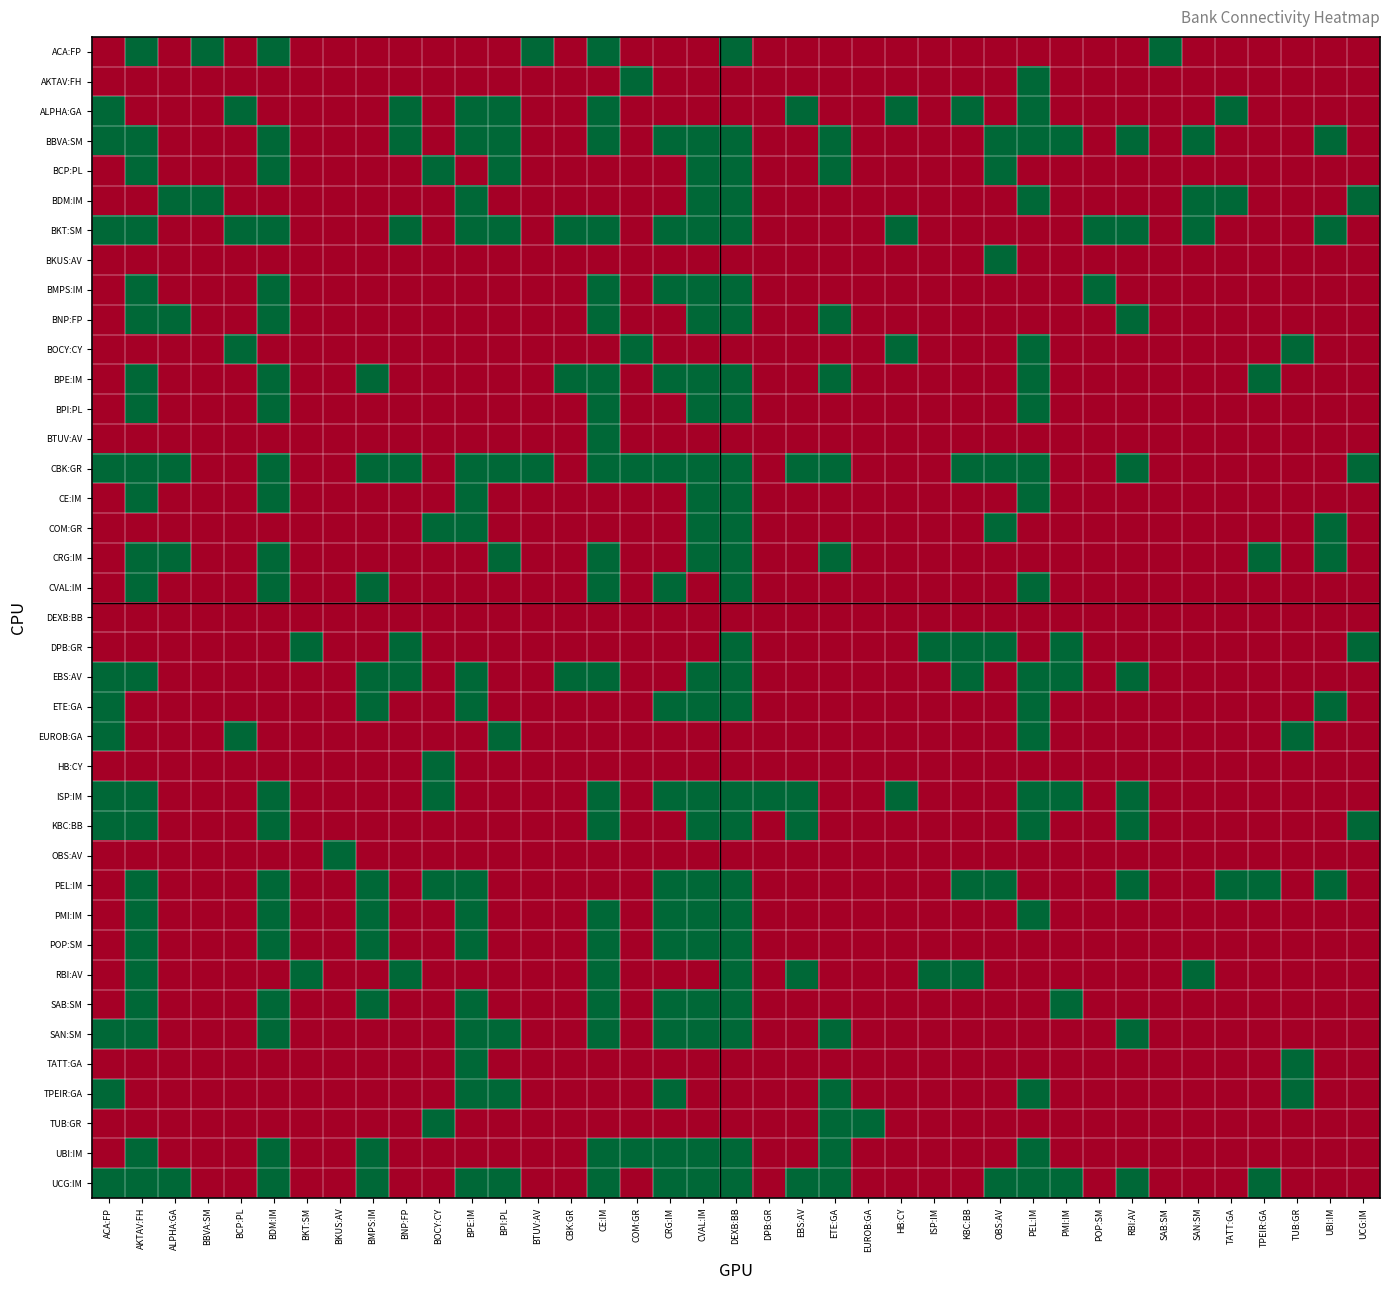

Reading left to right, transcribe all the data shown in this chart.

ACA:FP: ACA:FP=0	AKTAV:FH=1	ALPHA:GA=0	BBVA:SM=1	BCP:PL=0	BDM:IM=1	BKT:SM=0	BKUS:AV=0	BMPS:IM=0	BNP:FP=0	BOCY:CY=0	BPE:IM=0	BPI:PL=0	BTUV:AV=1	CBK:GR=0	CE:IM=1	COM:GR=0	CRG:IM=0	CVAL:IM=0	DEXB:BB=1	DPB:GR=0	EBS:AV=0	ETE:GA=0	EUROB:GA=0	HB:CY=0	ISP:IM=0	KBC:BB=0	OBS:AV=0	PEL:IM=0	PMI:IM=0	POP:SM=0	RBI:AV=0	SAB:SM=1	SAN:SM=0	TATT:GA=0	TPEIR:GA=0	TUB:GR=0	UBI:IM=0	UCG:IM=0
AKTAV:FH: ACA:FP=0	AKTAV:FH=0	ALPHA:GA=0	BBVA:SM=0	BCP:PL=0	BDM:IM=0	BKT:SM=0	BKUS:AV=0	BMPS:IM=0	BNP:FP=0	BOCY:CY=0	BPE:IM=0	BPI:PL=0	BTUV:AV=0	CBK:GR=0	CE:IM=0	COM:GR=1	CRG:IM=0	CVAL:IM=0	DEXB:BB=0	DPB:GR=0	EBS:AV=0	ETE:GA=0	EUROB:GA=0	HB:CY=0	ISP:IM=0	KBC:BB=0	OBS:AV=0	PEL:IM=1	PMI:IM=0	POP:SM=0	RBI:AV=0	SAB:SM=0	SAN:SM=0	TATT:GA=0	TPEIR:GA=0	TUB:GR=0	UBI:IM=0	UCG:IM=0
ALPHA:GA: ACA:FP=1	AKTAV:FH=0	ALPHA:GA=0	BBVA:SM=0	BCP:PL=1	BDM:IM=0	BKT:SM=0	BKUS:AV=0	BMPS:IM=0	BNP:FP=1	BOCY:CY=0	BPE:IM=1	BPI:PL=1	BTUV:AV=0	CBK:GR=0	CE:IM=1	COM:GR=0	CRG:IM=0	CVAL:IM=0	DEXB:BB=0	DPB:GR=0	EBS:AV=1	ETE:GA=0	EUROB:GA=0	HB:CY=1	ISP:IM=0	KBC:BB=1	OBS:AV=0	PEL:IM=1	PMI:IM=0	POP:SM=0	RBI:AV=0	SAB:SM=0	SAN:SM=0	TATT:GA=1	TPEIR:GA=0	TUB:GR=0	UBI:IM=0	UCG:IM=0
BBVA:SM: ACA:FP=1	AKTAV:FH=1	ALPHA:GA=0	BBVA:SM=0	BCP:PL=0	BDM:IM=1	BKT:SM=0	BKUS:AV=0	BMPS:IM=0	BNP:FP=1	BOCY:CY=0	BPE:IM=1	BPI:PL=1	BTUV:AV=0	CBK:GR=0	CE:IM=1	COM:GR=0	CRG:IM=1	CVAL:IM=1	DEXB:BB=1	DPB:GR=0	EBS:AV=0	ETE:GA=1	EUROB:GA=0	HB:CY=0	ISP:IM=0	KBC:BB=0	OBS:AV=1	PEL:IM=1	PMI:IM=1	POP:SM=0	RBI:AV=1	SAB:SM=0	SAN:SM=1	TATT:GA=0	TPEIR:GA=0	TUB:GR=0	UBI:IM=1	UCG:IM=0
BCP:PL: ACA:FP=0	AKTAV:FH=1	ALPHA:GA=0	BBVA:SM=0	BCP:PL=0	BDM:IM=1	BKT:SM=0	BKUS:AV=0	BMPS:IM=0	BNP:FP=0	BOCY:CY=1	BPE:IM=0	BPI:PL=1	BTUV:AV=0	CBK:GR=0	CE:IM=0	COM:GR=0	CRG:IM=0	CVAL:IM=1	DEXB:BB=1	DPB:GR=0	EBS:AV=0	ETE:GA=1	EUROB:GA=0	HB:CY=0	ISP:IM=0	KBC:BB=0	OBS:AV=1	PEL:IM=0	PMI:IM=0	POP:SM=0	RBI:AV=0	SAB:SM=0	SAN:SM=0	TATT:GA=0	TPEIR:GA=0	TUB:GR=0	UBI:IM=0	UCG:IM=0
BDM:IM: ACA:FP=0	AKTAV:FH=0	ALPHA:GA=1	BBVA:SM=1	BCP:PL=0	BDM:IM=0	BKT:SM=0	BKUS:AV=0	BMPS:IM=0	BNP:FP=0	BOCY:CY=0	BPE:IM=1	BPI:PL=0	BTUV:AV=0	CBK:GR=0	CE:IM=0	COM:GR=0	CRG:IM=0	CVAL:IM=1	DEXB:BB=1	DPB:GR=0	EBS:AV=0	ETE:GA=0	EUROB:GA=0	HB:CY=0	ISP:IM=0	KBC:BB=0	OBS:AV=0	PEL:IM=1	PMI:IM=0	POP:SM=0	RBI:AV=0	SAB:SM=0	SAN:SM=1	TATT:GA=1	TPEIR:GA=0	TUB:GR=0	UBI:IM=0	UCG:IM=1
BKT:SM: ACA:FP=1	AKTAV:FH=1	ALPHA:GA=0	BBVA:SM=0	BCP:PL=1	BDM:IM=1	BKT:SM=0	BKUS:AV=0	BMPS:IM=0	BNP:FP=1	BOCY:CY=0	BPE:IM=1	BPI:PL=1	BTUV:AV=0	CBK:GR=1	CE:IM=1	COM:GR=0	CRG:IM=1	CVAL:IM=1	DEXB:BB=1	DPB:GR=0	EBS:AV=0	ETE:GA=0	EUROB:GA=0	HB:CY=1	ISP:IM=0	KBC:BB=0	OBS:AV=0	PEL:IM=0	PMI:IM=0	POP:SM=1	RBI:AV=1	SAB:SM=0	SAN:SM=1	TATT:GA=0	TPEIR:GA=0	TUB:GR=0	UBI:IM=1	UCG:IM=0
BKUS:AV: ACA:FP=0	AKTAV:FH=0	ALPHA:GA=0	BBVA:SM=0	BCP:PL=0	BDM:IM=0	BKT:SM=0	BKUS:AV=0	BMPS:IM=0	BNP:FP=0	BOCY:CY=0	BPE:IM=0	BPI:PL=0	BTUV:AV=0	CBK:GR=0	CE:IM=0	COM:GR=0	CRG:IM=0	CVAL:IM=0	DEXB:BB=0	DPB:GR=0	EBS:AV=0	ETE:GA=0	EUROB:GA=0	HB:CY=0	ISP:IM=0	KBC:BB=0	OBS:AV=1	PEL:IM=0	PMI:IM=0	POP:SM=0	RBI:AV=0	SAB:SM=0	SAN:SM=0	TATT:GA=0	TPEIR:GA=0	TUB:GR=0	UBI:IM=0	UCG:IM=0
BMPS:IM: ACA:FP=0	AKTAV:FH=1	ALPHA:GA=0	BBVA:SM=0	BCP:PL=0	BDM:IM=1	BKT:SM=0	BKUS:AV=0	BMPS:IM=0	BNP:FP=0	BOCY:CY=0	BPE:IM=0	BPI:PL=0	BTUV:AV=0	CBK:GR=0	CE:IM=1	COM:GR=0	CRG:IM=1	CVAL:IM=1	DEXB:BB=1	DPB:GR=0	EBS:AV=0	ETE:GA=0	EUROB:GA=0	HB:CY=0	ISP:IM=0	KBC:BB=0	OBS:AV=0	PEL:IM=0	PMI:IM=0	POP:SM=1	RBI:AV=0	SAB:SM=0	SAN:SM=0	TATT:GA=0	TPEIR:GA=0	TUB:GR=0	UBI:IM=0	UCG:IM=0
BNP:FP: ACA:FP=0	AKTAV:FH=1	ALPHA:GA=1	BBVA:SM=0	BCP:PL=0	BDM:IM=1	BKT:SM=0	BKUS:AV=0	BMPS:IM=0	BNP:FP=0	BOCY:CY=0	BPE:IM=0	BPI:PL=0	BTUV:AV=0	CBK:GR=0	CE:IM=1	COM:GR=0	CRG:IM=0	CVAL:IM=1	DEXB:BB=1	DPB:GR=0	EBS:AV=0	ETE:GA=1	EUROB:GA=0	HB:CY=0	ISP:IM=0	KBC:BB=0	OBS:AV=0	PEL:IM=0	PMI:IM=0	POP:SM=0	RBI:AV=1	SAB:SM=0	SAN:SM=0	TATT:GA=0	TPEIR:GA=0	TUB:GR=0	UBI:IM=0	UCG:IM=0
BOCY:CY: ACA:FP=0	AKTAV:FH=0	ALPHA:GA=0	BBVA:SM=0	BCP:PL=1	BDM:IM=0	BKT:SM=0	BKUS:AV=0	BMPS:IM=0	BNP:FP=0	BOCY:CY=0	BPE:IM=0	BPI:PL=0	BTUV:AV=0	CBK:GR=0	CE:IM=0	COM:GR=1	CRG:IM=0	CVAL:IM=0	DEXB:BB=0	DPB:GR=0	EBS:AV=0	ETE:GA=0	EUROB:GA=0	HB:CY=1	ISP:IM=0	KBC:BB=0	OBS:AV=0	PEL:IM=1	PMI:IM=0	POP:SM=0	RBI:AV=0	SAB:SM=0	SAN:SM=0	TATT:GA=0	TPEIR:GA=0	TUB:GR=1	UBI:IM=0	UCG:IM=0
BPE:IM: ACA:FP=0	AKTAV:FH=1	ALPHA:GA=0	BBVA:SM=0	BCP:PL=0	BDM:IM=1	BKT:SM=0	BKUS:AV=0	BMPS:IM=1	BNP:FP=0	BOCY:CY=0	BPE:IM=0	BPI:PL=0	BTUV:AV=0	CBK:GR=1	CE:IM=1	COM:GR=0	CRG:IM=1	CVAL:IM=1	DEXB:BB=1	DPB:GR=0	EBS:AV=0	ETE:GA=1	EUROB:GA=0	HB:CY=0	ISP:IM=0	KBC:BB=0	OBS:AV=0	PEL:IM=1	PMI:IM=0	POP:SM=0	RBI:AV=0	SAB:SM=0	SAN:SM=0	TATT:GA=0	TPEIR:GA=1	TUB:GR=0	UBI:IM=0	UCG:IM=0
BPI:PL: ACA:FP=0	AKTAV:FH=1	ALPHA:GA=0	BBVA:SM=0	BCP:PL=0	BDM:IM=1	BKT:SM=0	BKUS:AV=0	BMPS:IM=0	BNP:FP=0	BOCY:CY=0	BPE:IM=0	BPI:PL=0	BTUV:AV=0	CBK:GR=0	CE:IM=1	COM:GR=0	CRG:IM=0	CVAL:IM=1	DEXB:BB=1	DPB:GR=0	EBS:AV=0	ETE:GA=0	EUROB:GA=0	HB:CY=0	ISP:IM=0	KBC:BB=0	OBS:AV=0	PEL:IM=1	PMI:IM=0	POP:SM=0	RBI:AV=0	SAB:SM=0	SAN:SM=0	TATT:GA=0	TPEIR:GA=0	TUB:GR=0	UBI:IM=0	UCG:IM=0
BTUV:AV: ACA:FP=0	AKTAV:FH=0	ALPHA:GA=0	BBVA:SM=0	BCP:PL=0	BDM:IM=0	BKT:SM=0	BKUS:AV=0	BMPS:IM=0	BNP:FP=0	BOCY:CY=0	BPE:IM=0	BPI:PL=0	BTUV:AV=0	CBK:GR=0	CE:IM=1	COM:GR=0	CRG:IM=0	CVAL:IM=0	DEXB:BB=0	DPB:GR=0	EBS:AV=0	ETE:GA=0	EUROB:GA=0	HB:CY=0	ISP:IM=0	KBC:BB=0	OBS:AV=0	PEL:IM=0	PMI:IM=0	POP:SM=0	RBI:AV=0	SAB:SM=0	SAN:SM=0	TATT:GA=0	TPEIR:GA=0	TUB:GR=0	UBI:IM=0	UCG:IM=0
CBK:GR: ACA:FP=1	AKTAV:FH=1	ALPHA:GA=1	BBVA:SM=0	BCP:PL=0	BDM:IM=1	BKT:SM=0	BKUS:AV=0	BMPS:IM=1	BNP:FP=1	BOCY:CY=0	BPE:IM=1	BPI:PL=1	BTUV:AV=1	CBK:GR=0	CE:IM=1	COM:GR=1	CRG:IM=1	CVAL:IM=1	DEXB:BB=1	DPB:GR=0	EBS:AV=1	ETE:GA=1	EUROB:GA=0	HB:CY=0	ISP:IM=0	KBC:BB=1	OBS:AV=1	PEL:IM=1	PMI:IM=0	POP:SM=0	RBI:AV=1	SAB:SM=0	SAN:SM=0	TATT:GA=0	TPEIR:GA=0	TUB:GR=0	UBI:IM=0	UCG:IM=1
CE:IM: ACA:FP=0	AKTAV:FH=1	ALPHA:GA=0	BBVA:SM=0	BCP:PL=0	BDM:IM=1	BKT:SM=0	BKUS:AV=0	BMPS:IM=0	BNP:FP=0	BOCY:CY=0	BPE:IM=1	BPI:PL=0	BTUV:AV=0	CBK:GR=0	CE:IM=0	COM:GR=0	CRG:IM=0	CVAL:IM=1	DEXB:BB=1	DPB:GR=0	EBS:AV=0	ETE:GA=0	EUROB:GA=0	HB:CY=0	ISP:IM=0	KBC:BB=0	OBS:AV=0	PEL:IM=1	PMI:IM=0	POP:SM=0	RBI:AV=0	SAB:SM=0	SAN:SM=0	TATT:GA=0	TPEIR:GA=0	TUB:GR=0	UBI:IM=0	UCG:IM=0
COM:GR: ACA:FP=0	AKTAV:FH=0	ALPHA:GA=0	BBVA:SM=0	BCP:PL=0	BDM:IM=0	BKT:SM=0	BKUS:AV=0	BMPS:IM=0	BNP:FP=0	BOCY:CY=1	BPE:IM=1	BPI:PL=0	BTUV:AV=0	CBK:GR=0	CE:IM=0	COM:GR=0	CRG:IM=0	CVAL:IM=1	DEXB:BB=1	DPB:GR=0	EBS:AV=0	ETE:GA=0	EUROB:GA=0	HB:CY=0	ISP:IM=0	KBC:BB=0	OBS:AV=1	PEL:IM=0	PMI:IM=0	POP:SM=0	RBI:AV=0	SAB:SM=0	SAN:SM=0	TATT:GA=0	TPEIR:GA=0	TUB:GR=0	UBI:IM=1	UCG:IM=0
CRG:IM: ACA:FP=0	AKTAV:FH=1	ALPHA:GA=1	BBVA:SM=0	BCP:PL=0	BDM:IM=1	BKT:SM=0	BKUS:AV=0	BMPS:IM=0	BNP:FP=0	BOCY:CY=0	BPE:IM=0	BPI:PL=1	BTUV:AV=0	CBK:GR=0	CE:IM=1	COM:GR=0	CRG:IM=0	CVAL:IM=1	DEXB:BB=1	DPB:GR=0	EBS:AV=0	ETE:GA=1	EUROB:GA=0	HB:CY=0	ISP:IM=0	KBC:BB=0	OBS:AV=0	PEL:IM=0	PMI:IM=0	POP:SM=0	RBI:AV=0	SAB:SM=0	SAN:SM=0	TATT:GA=0	TPEIR:GA=1	TUB:GR=0	UBI:IM=1	UCG:IM=0
CVAL:IM: ACA:FP=0	AKTAV:FH=1	ALPHA:GA=0	BBVA:SM=0	BCP:PL=0	BDM:IM=1	BKT:SM=0	BKUS:AV=0	BMPS:IM=1	BNP:FP=0	BOCY:CY=0	BPE:IM=0	BPI:PL=0	BTUV:AV=0	CBK:GR=0	CE:IM=1	COM:GR=0	CRG:IM=1	CVAL:IM=0	DEXB:BB=1	DPB:GR=0	EBS:AV=0	ETE:GA=0	EUROB:GA=0	HB:CY=0	ISP:IM=0	KBC:BB=0	OBS:AV=0	PEL:IM=1	PMI:IM=0	POP:SM=0	RBI:AV=0	SAB:SM=0	SAN:SM=0	TATT:GA=0	TPEIR:GA=0	TUB:GR=0	UBI:IM=0	UCG:IM=0
DEXB:BB: ACA:FP=0	AKTAV:FH=0	ALPHA:GA=0	BBVA:SM=0	BCP:PL=0	BDM:IM=0	BKT:SM=0	BKUS:AV=0	BMPS:IM=0	BNP:FP=0	BOCY:CY=0	BPE:IM=0	BPI:PL=0	BTUV:AV=0	CBK:GR=0	CE:IM=0	COM:GR=0	CRG:IM=0	CVAL:IM=0	DEXB:BB=0	DPB:GR=0	EBS:AV=0	ETE:GA=0	EUROB:GA=0	HB:CY=0	ISP:IM=0	KBC:BB=0	OBS:AV=0	PEL:IM=0	PMI:IM=0	POP:SM=0	RBI:AV=0	SAB:SM=0	SAN:SM=0	TATT:GA=0	TPEIR:GA=0	TUB:GR=0	UBI:IM=0	UCG:IM=0
DPB:GR: ACA:FP=0	AKTAV:FH=0	ALPHA:GA=0	BBVA:SM=0	BCP:PL=0	BDM:IM=0	BKT:SM=1	BKUS:AV=0	BMPS:IM=0	BNP:FP=1	BOCY:CY=0	BPE:IM=0	BPI:PL=0	BTUV:AV=0	CBK:GR=0	CE:IM=0	COM:GR=0	CRG:IM=0	CVAL:IM=0	DEXB:BB=1	DPB:GR=0	EBS:AV=0	ETE:GA=0	EUROB:GA=0	HB:CY=0	ISP:IM=1	KBC:BB=1	OBS:AV=1	PEL:IM=0	PMI:IM=1	POP:SM=0	RBI:AV=0	SAB:SM=0	SAN:SM=0	TATT:GA=0	TPEIR:GA=0	TUB:GR=0	UBI:IM=0	UCG:IM=1
EBS:AV: ACA:FP=1	AKTAV:FH=1	ALPHA:GA=0	BBVA:SM=0	BCP:PL=0	BDM:IM=0	BKT:SM=0	BKUS:AV=0	BMPS:IM=1	BNP:FP=1	BOCY:CY=0	BPE:IM=1	BPI:PL=0	BTUV:AV=0	CBK:GR=1	CE:IM=1	COM:GR=0	CRG:IM=0	CVAL:IM=1	DEXB:BB=1	DPB:GR=0	EBS:AV=0	ETE:GA=0	EUROB:GA=0	HB:CY=0	ISP:IM=0	KBC:BB=1	OBS:AV=0	PEL:IM=1	PMI:IM=1	POP:SM=0	RBI:AV=1	SAB:SM=0	SAN:SM=0	TATT:GA=0	TPEIR:GA=0	TUB:GR=0	UBI:IM=0	UCG:IM=0
ETE:GA: ACA:FP=1	AKTAV:FH=0	ALPHA:GA=0	BBVA:SM=0	BCP:PL=0	BDM:IM=0	BKT:SM=0	BKUS:AV=0	BMPS:IM=1	BNP:FP=0	BOCY:CY=0	BPE:IM=1	BPI:PL=0	BTUV:AV=0	CBK:GR=0	CE:IM=0	COM:GR=0	CRG:IM=1	CVAL:IM=1	DEXB:BB=1	DPB:GR=0	EBS:AV=0	ETE:GA=0	EUROB:GA=0	HB:CY=0	ISP:IM=0	KBC:BB=0	OBS:AV=0	PEL:IM=1	PMI:IM=0	POP:SM=0	RBI:AV=0	SAB:SM=0	SAN:SM=0	TATT:GA=0	TPEIR:GA=0	TUB:GR=0	UBI:IM=1	UCG:IM=0
EUROB:GA: ACA:FP=1	AKTAV:FH=0	ALPHA:GA=0	BBVA:SM=0	BCP:PL=1	BDM:IM=0	BKT:SM=0	BKUS:AV=0	BMPS:IM=0	BNP:FP=0	BOCY:CY=0	BPE:IM=0	BPI:PL=1	BTUV:AV=0	CBK:GR=0	CE:IM=0	COM:GR=0	CRG:IM=0	CVAL:IM=0	DEXB:BB=0	DPB:GR=0	EBS:AV=0	ETE:GA=0	EUROB:GA=0	HB:CY=0	ISP:IM=0	KBC:BB=0	OBS:AV=0	PEL:IM=1	PMI:IM=0	POP:SM=0	RBI:AV=0	SAB:SM=0	SAN:SM=0	TATT:GA=0	TPEIR:GA=0	TUB:GR=1	UBI:IM=0	UCG:IM=0
HB:CY: ACA:FP=0	AKTAV:FH=0	ALPHA:GA=0	BBVA:SM=0	BCP:PL=0	BDM:IM=0	BKT:SM=0	BKUS:AV=0	BMPS:IM=0	BNP:FP=0	BOCY:CY=1	BPE:IM=0	BPI:PL=0	BTUV:AV=0	CBK:GR=0	CE:IM=0	COM:GR=0	CRG:IM=0	CVAL:IM=0	DEXB:BB=0	DPB:GR=0	EBS:AV=0	ETE:GA=0	EUROB:GA=0	HB:CY=0	ISP:IM=0	KBC:BB=0	OBS:AV=0	PEL:IM=0	PMI:IM=0	POP:SM=0	RBI:AV=0	SAB:SM=0	SAN:SM=0	TATT:GA=0	TPEIR:GA=0	TUB:GR=0	UBI:IM=0	UCG:IM=0
ISP:IM: ACA:FP=1	AKTAV:FH=1	ALPHA:GA=0	BBVA:SM=0	BCP:PL=0	BDM:IM=1	BKT:SM=0	BKUS:AV=0	BMPS:IM=0	BNP:FP=0	BOCY:CY=1	BPE:IM=0	BPI:PL=0	BTUV:AV=0	CBK:GR=0	CE:IM=1	COM:GR=0	CRG:IM=1	CVAL:IM=1	DEXB:BB=1	DPB:GR=1	EBS:AV=1	ETE:GA=0	EUROB:GA=0	HB:CY=1	ISP:IM=0	KBC:BB=0	OBS:AV=0	PEL:IM=1	PMI:IM=1	POP:SM=0	RBI:AV=1	SAB:SM=0	SAN:SM=0	TATT:GA=0	TPEIR:GA=0	TUB:GR=0	UBI:IM=0	UCG:IM=0
KBC:BB: ACA:FP=1	AKTAV:FH=1	ALPHA:GA=0	BBVA:SM=0	BCP:PL=0	BDM:IM=1	BKT:SM=0	BKUS:AV=0	BMPS:IM=0	BNP:FP=0	BOCY:CY=0	BPE:IM=0	BPI:PL=0	BTUV:AV=0	CBK:GR=0	CE:IM=1	COM:GR=0	CRG:IM=0	CVAL:IM=1	DEXB:BB=1	DPB:GR=0	EBS:AV=1	ETE:GA=0	EUROB:GA=0	HB:CY=0	ISP:IM=0	KBC:BB=0	OBS:AV=0	PEL:IM=1	PMI:IM=0	POP:SM=0	RBI:AV=1	SAB:SM=0	SAN:SM=0	TATT:GA=0	TPEIR:GA=0	TUB:GR=0	UBI:IM=0	UCG:IM=1
OBS:AV: ACA:FP=0	AKTAV:FH=0	ALPHA:GA=0	BBVA:SM=0	BCP:PL=0	BDM:IM=0	BKT:SM=0	BKUS:AV=1	BMPS:IM=0	BNP:FP=0	BOCY:CY=0	BPE:IM=0	BPI:PL=0	BTUV:AV=0	CBK:GR=0	CE:IM=0	COM:GR=0	CRG:IM=0	CVAL:IM=0	DEXB:BB=0	DPB:GR=0	EBS:AV=0	ETE:GA=0	EUROB:GA=0	HB:CY=0	ISP:IM=0	KBC:BB=0	OBS:AV=0	PEL:IM=0	PMI:IM=0	POP:SM=0	RBI:AV=0	SAB:SM=0	SAN:SM=0	TATT:GA=0	TPEIR:GA=0	TUB:GR=0	UBI:IM=0	UCG:IM=0
PEL:IM: ACA:FP=0	AKTAV:FH=1	ALPHA:GA=0	BBVA:SM=0	BCP:PL=0	BDM:IM=1	BKT:SM=0	BKUS:AV=0	BMPS:IM=1	BNP:FP=0	BOCY:CY=1	BPE:IM=1	BPI:PL=0	BTUV:AV=0	CBK:GR=0	CE:IM=0	COM:GR=0	CRG:IM=1	CVAL:IM=1	DEXB:BB=1	DPB:GR=0	EBS:AV=0	ETE:GA=0	EUROB:GA=0	HB:CY=0	ISP:IM=0	KBC:BB=1	OBS:AV=1	PEL:IM=0	PMI:IM=0	POP:SM=0	RBI:AV=1	SAB:SM=0	SAN:SM=0	TATT:GA=1	TPEIR:GA=1	TUB:GR=0	UBI:IM=1	UCG:IM=0
PMI:IM: ACA:FP=0	AKTAV:FH=1	ALPHA:GA=0	BBVA:SM=0	BCP:PL=0	BDM:IM=1	BKT:SM=0	BKUS:AV=0	BMPS:IM=1	BNP:FP=0	BOCY:CY=0	BPE:IM=1	BPI:PL=0	BTUV:AV=0	CBK:GR=0	CE:IM=1	COM:GR=0	CRG:IM=1	CVAL:IM=1	DEXB:BB=1	DPB:GR=0	EBS:AV=0	ETE:GA=0	EUROB:GA=0	HB:CY=0	ISP:IM=0	KBC:BB=0	OBS:AV=0	PEL:IM=1	PMI:IM=0	POP:SM=0	RBI:AV=0	SAB:SM=0	SAN:SM=0	TATT:GA=0	TPEIR:GA=0	TUB:GR=0	UBI:IM=0	UCG:IM=0
POP:SM: ACA:FP=0	AKTAV:FH=1	ALPHA:GA=0	BBVA:SM=0	BCP:PL=0	BDM:IM=1	BKT:SM=0	BKUS:AV=0	BMPS:IM=1	BNP:FP=0	BOCY:CY=0	BPE:IM=1	BPI:PL=0	BTUV:AV=0	CBK:GR=0	CE:IM=1	COM:GR=0	CRG:IM=1	CVAL:IM=1	DEXB:BB=1	DPB:GR=0	EBS:AV=0	ETE:GA=0	EUROB:GA=0	HB:CY=0	ISP:IM=0	KBC:BB=0	OBS:AV=0	PEL:IM=0	PMI:IM=0	POP:SM=0	RBI:AV=0	SAB:SM=0	SAN:SM=0	TATT:GA=0	TPEIR:GA=0	TUB:GR=0	UBI:IM=0	UCG:IM=0
RBI:AV: ACA:FP=0	AKTAV:FH=1	ALPHA:GA=0	BBVA:SM=0	BCP:PL=0	BDM:IM=0	BKT:SM=1	BKUS:AV=0	BMPS:IM=0	BNP:FP=1	BOCY:CY=0	BPE:IM=0	BPI:PL=0	BTUV:AV=0	CBK:GR=0	CE:IM=1	COM:GR=0	CRG:IM=0	CVAL:IM=0	DEXB:BB=1	DPB:GR=0	EBS:AV=1	ETE:GA=0	EUROB:GA=0	HB:CY=0	ISP:IM=1	KBC:BB=1	OBS:AV=0	PEL:IM=0	PMI:IM=0	POP:SM=0	RBI:AV=0	SAB:SM=0	SAN:SM=1	TATT:GA=0	TPEIR:GA=0	TUB:GR=0	UBI:IM=0	UCG:IM=0
SAB:SM: ACA:FP=0	AKTAV:FH=1	ALPHA:GA=0	BBVA:SM=0	BCP:PL=0	BDM:IM=1	BKT:SM=0	BKUS:AV=0	BMPS:IM=1	BNP:FP=0	BOCY:CY=0	BPE:IM=1	BPI:PL=0	BTUV:AV=0	CBK:GR=0	CE:IM=1	COM:GR=0	CRG:IM=1	CVAL:IM=1	DEXB:BB=1	DPB:GR=0	EBS:AV=0	ETE:GA=0	EUROB:GA=0	HB:CY=0	ISP:IM=0	KBC:BB=0	OBS:AV=0	PEL:IM=0	PMI:IM=1	POP:SM=0	RBI:AV=0	SAB:SM=0	SAN:SM=0	TATT:GA=0	TPEIR:GA=0	TUB:GR=0	UBI:IM=0	UCG:IM=0
SAN:SM: ACA:FP=1	AKTAV:FH=1	ALPHA:GA=0	BBVA:SM=0	BCP:PL=0	BDM:IM=1	BKT:SM=0	BKUS:AV=0	BMPS:IM=0	BNP:FP=0	BOCY:CY=0	BPE:IM=1	BPI:PL=1	BTUV:AV=0	CBK:GR=0	CE:IM=1	COM:GR=0	CRG:IM=1	CVAL:IM=1	DEXB:BB=1	DPB:GR=0	EBS:AV=0	ETE:GA=1	EUROB:GA=0	HB:CY=0	ISP:IM=0	KBC:BB=0	OBS:AV=0	PEL:IM=0	PMI:IM=0	POP:SM=0	RBI:AV=1	SAB:SM=0	SAN:SM=0	TATT:GA=0	TPEIR:GA=0	TUB:GR=0	UBI:IM=0	UCG:IM=0
TATT:GA: ACA:FP=0	AKTAV:FH=0	ALPHA:GA=0	BBVA:SM=0	BCP:PL=0	BDM:IM=0	BKT:SM=0	BKUS:AV=0	BMPS:IM=0	BNP:FP=0	BOCY:CY=0	BPE:IM=1	BPI:PL=0	BTUV:AV=0	CBK:GR=0	CE:IM=0	COM:GR=0	CRG:IM=0	CVAL:IM=0	DEXB:BB=0	DPB:GR=0	EBS:AV=0	ETE:GA=0	EUROB:GA=0	HB:CY=0	ISP:IM=0	KBC:BB=0	OBS:AV=0	PEL:IM=0	PMI:IM=0	POP:SM=0	RBI:AV=0	SAB:SM=0	SAN:SM=0	TATT:GA=0	TPEIR:GA=0	TUB:GR=1	UBI:IM=0	UCG:IM=0
TPEIR:GA: ACA:FP=1	AKTAV:FH=0	ALPHA:GA=0	BBVA:SM=0	BCP:PL=0	BDM:IM=0	BKT:SM=0	BKUS:AV=0	BMPS:IM=0	BNP:FP=0	BOCY:CY=0	BPE:IM=1	BPI:PL=1	BTUV:AV=0	CBK:GR=0	CE:IM=0	COM:GR=0	CRG:IM=1	CVAL:IM=0	DEXB:BB=0	DPB:GR=0	EBS:AV=0	ETE:GA=1	EUROB:GA=0	HB:CY=0	ISP:IM=0	KBC:BB=0	OBS:AV=0	PEL:IM=1	PMI:IM=0	POP:SM=0	RBI:AV=0	SAB:SM=0	SAN:SM=0	TATT:GA=0	TPEIR:GA=0	TUB:GR=1	UBI:IM=0	UCG:IM=0
TUB:GR: ACA:FP=0	AKTAV:FH=0	ALPHA:GA=0	BBVA:SM=0	BCP:PL=0	BDM:IM=0	BKT:SM=0	BKUS:AV=0	BMPS:IM=0	BNP:FP=0	BOCY:CY=1	BPE:IM=0	BPI:PL=0	BTUV:AV=0	CBK:GR=0	CE:IM=0	COM:GR=0	CRG:IM=0	CVAL:IM=0	DEXB:BB=0	DPB:GR=0	EBS:AV=0	ETE:GA=1	EUROB:GA=1	HB:CY=0	ISP:IM=0	KBC:BB=0	OBS:AV=0	PEL:IM=0	PMI:IM=0	POP:SM=0	RBI:AV=0	SAB:SM=0	SAN:SM=0	TATT:GA=0	TPEIR:GA=0	TUB:GR=0	UBI:IM=0	UCG:IM=0
UBI:IM: ACA:FP=0	AKTAV:FH=1	ALPHA:GA=0	BBVA:SM=0	BCP:PL=0	BDM:IM=1	BKT:SM=0	BKUS:AV=0	BMPS:IM=1	BNP:FP=0	BOCY:CY=0	BPE:IM=0	BPI:PL=0	BTUV:AV=0	CBK:GR=0	CE:IM=1	COM:GR=1	CRG:IM=1	CVAL:IM=1	DEXB:BB=1	DPB:GR=0	EBS:AV=0	ETE:GA=1	EUROB:GA=0	HB:CY=0	ISP:IM=0	KBC:BB=0	OBS:AV=0	PEL:IM=1	PMI:IM=0	POP:SM=0	RBI:AV=0	SAB:SM=0	SAN:SM=0	TATT:GA=0	TPEIR:GA=0	TUB:GR=0	UBI:IM=0	UCG:IM=0
UCG:IM: ACA:FP=1	AKTAV:FH=1	ALPHA:GA=1	BBVA:SM=0	BCP:PL=0	BDM:IM=1	BKT:SM=0	BKUS:AV=0	BMPS:IM=1	BNP:FP=0	BOCY:CY=0	BPE:IM=1	BPI:PL=1	BTUV:AV=0	CBK:GR=0	CE:IM=1	COM:GR=0	CRG:IM=1	CVAL:IM=1	DEXB:BB=1	DPB:GR=0	EBS:AV=1	ETE:GA=1	EUROB:GA=0	HB:CY=0	ISP:IM=0	KBC:BB=0	OBS:AV=1	PEL:IM=1	PMI:IM=1	POP:SM=0	RBI:AV=1	SAB:SM=0	SAN:SM=0	TATT:GA=0	TPEIR:GA=1	TUB:GR=0	UBI:IM=0	UCG:IM=0